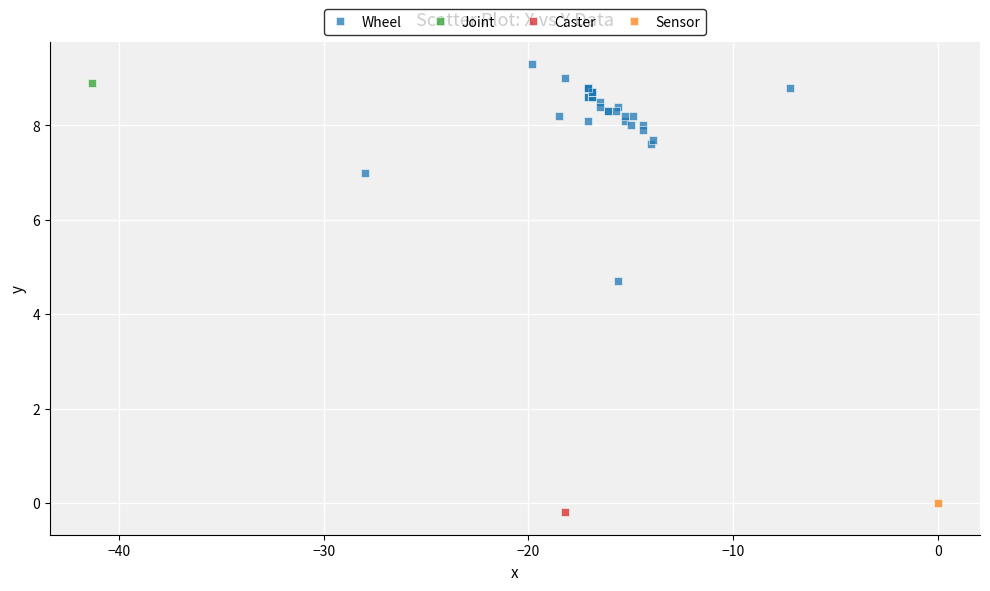

What are all the series names shown in the legend?

Wheel, Joint, Caster, Sensor